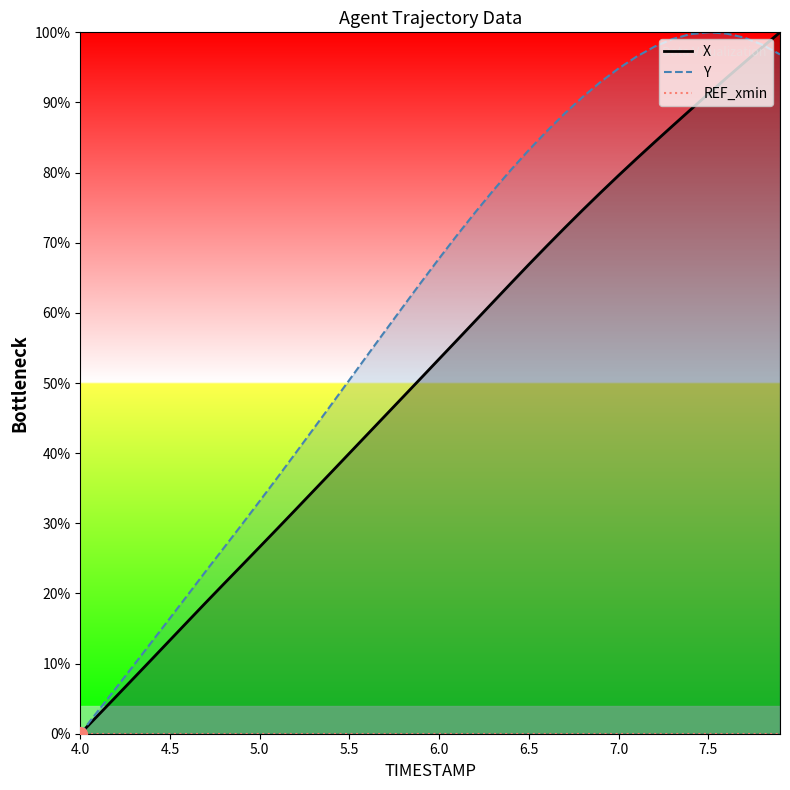

At which label does Y reach its minimum?

4.0